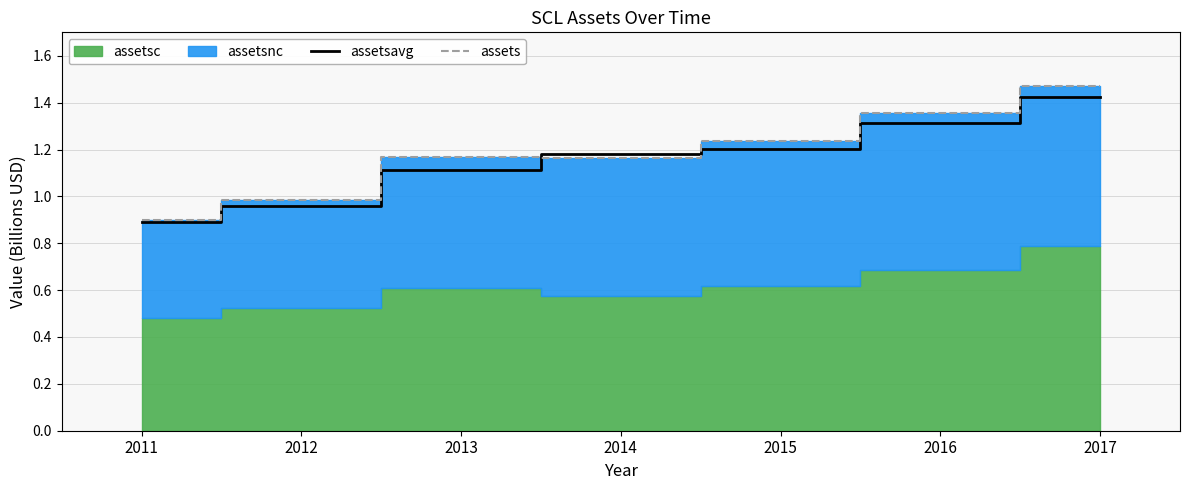

The value of assetsavg at 2017 is 1.4. True or false?

True